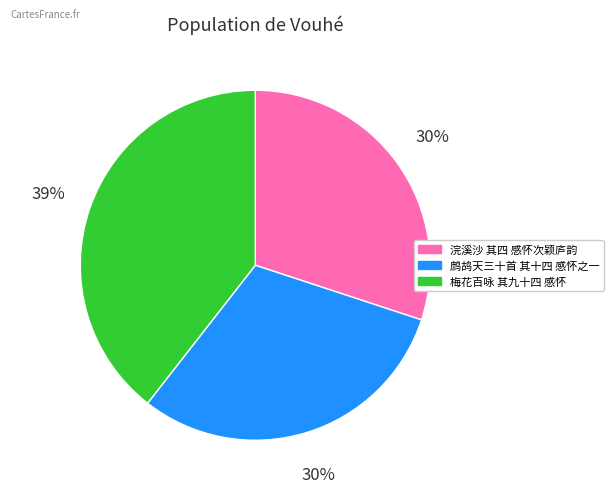

To the nearest percent, what is the average slice percentage?

33%